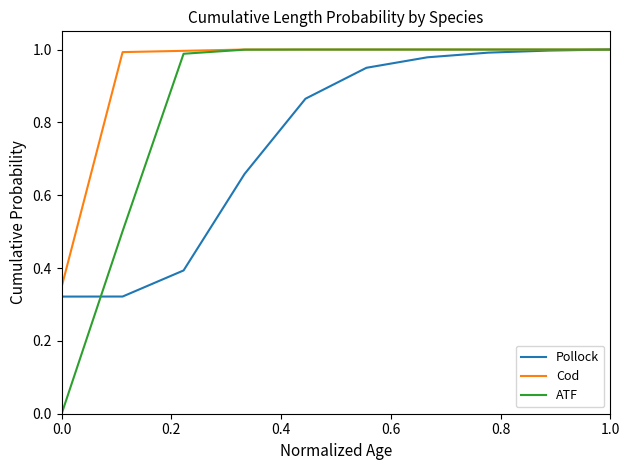

Which series has the largest total across all categories?

Cod